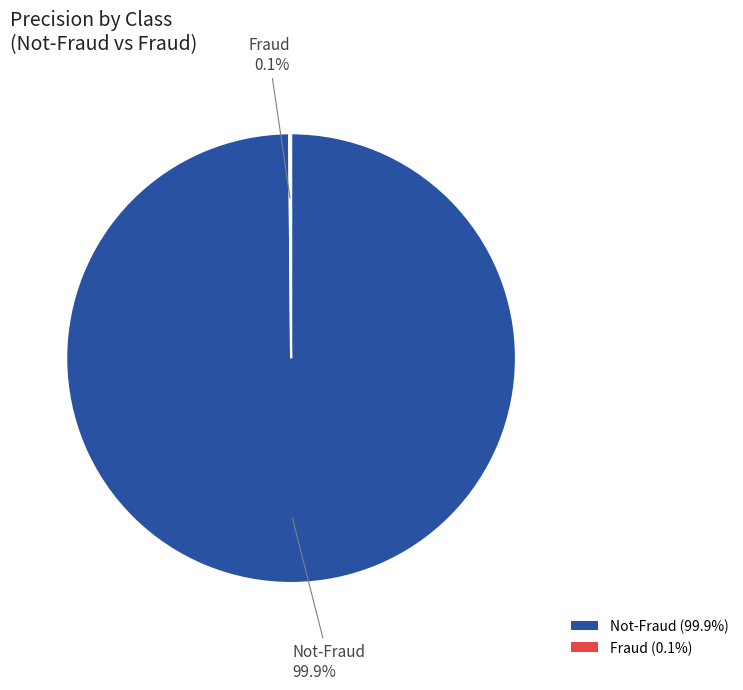

Does any single category account for the majority?

Yes